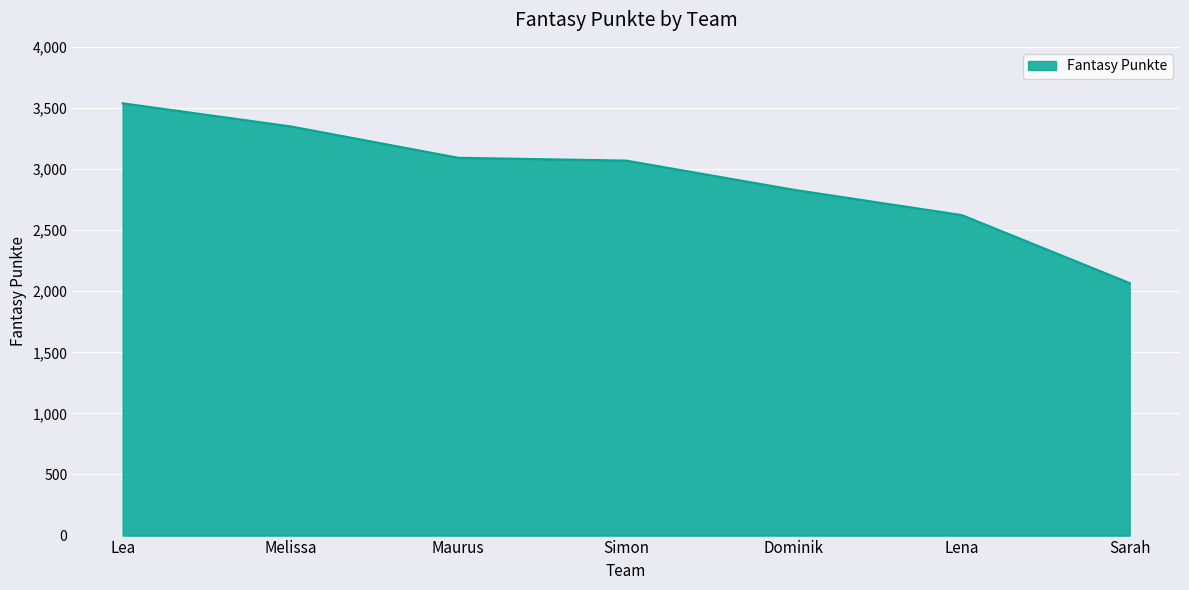

Which has a higher value, Maurus or Lea?

Lea